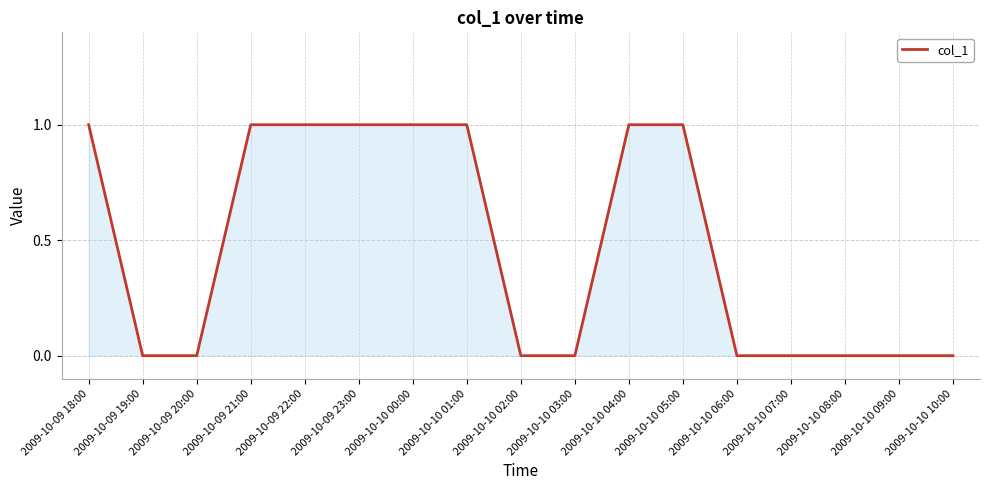

What is the maximum value shown in the chart?

1